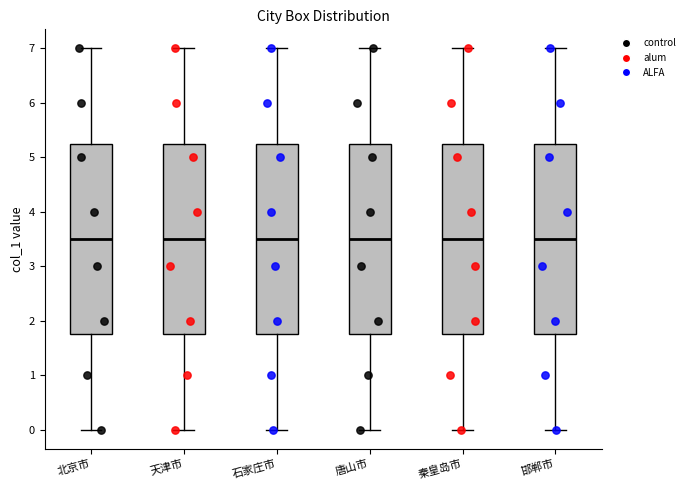

Where does the median line of the box for 石家庄市 sit on the y-axis? The values are not printed on the chart, so give them approximately, as read against the axis.

3.5